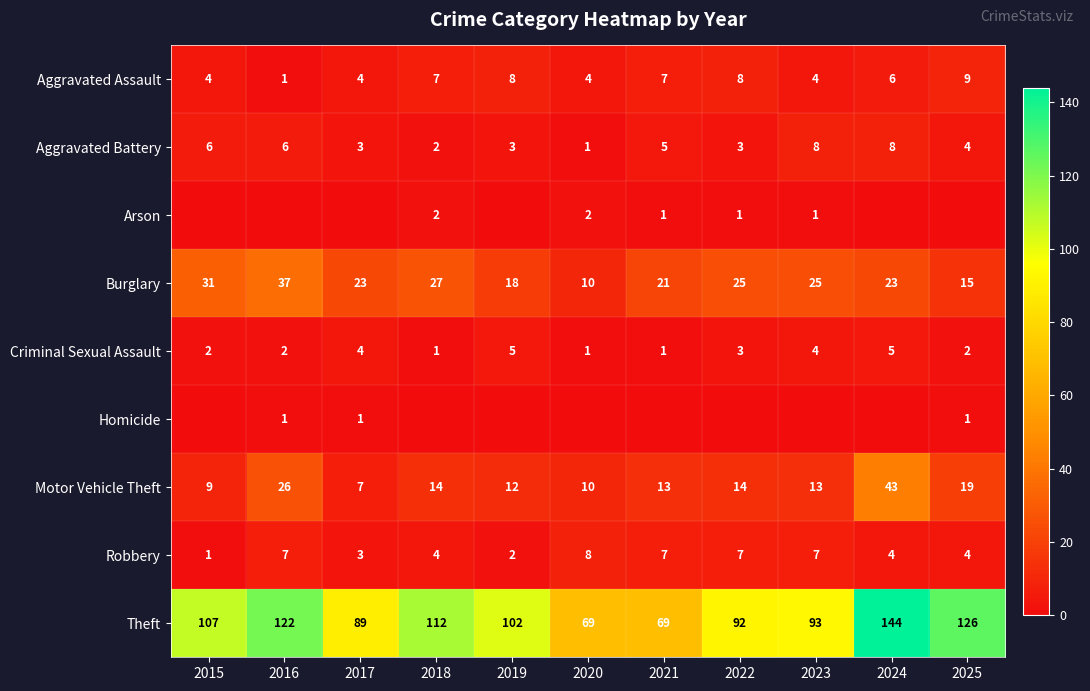

What is the total value across all series at 2016?

202